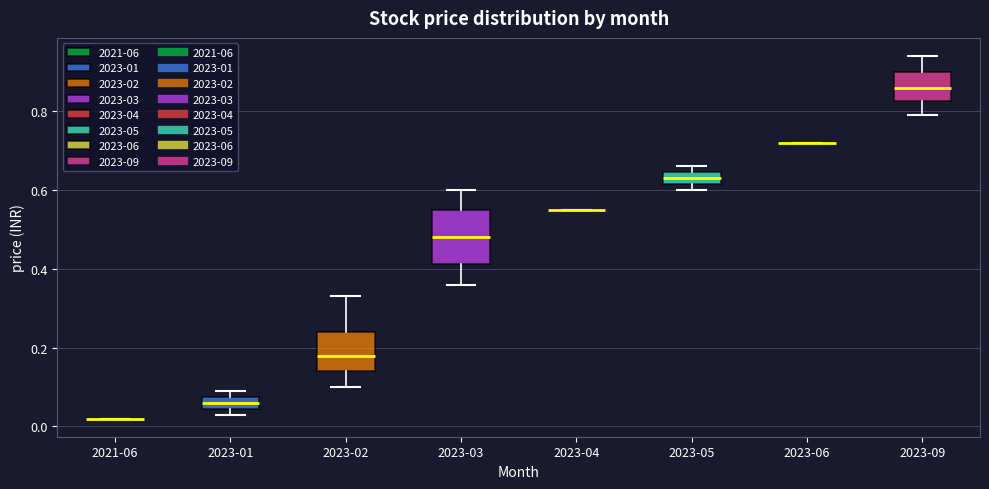

Reading left to right, read every box against the y-axis: the position of its median line, the range the box covers, and the ends of its whiskers. The values are not printed on the chart, so give them approximately, as read against the axis.

2021-06: box collapsed to a line at 0.02, whiskers 0.02 to 0.02
2023-01: median 0.06, box 0.04 to 0.08, whiskers 0.04 (just below the box's lower edge) to 0.10
2023-02: median 0.18, box 0.14 to 0.24, whiskers 0.10 to 0.34
2023-03: median 0.48, box 0.42 to 0.56, whiskers 0.36 to 0.60
2023-04: box collapsed to a line at 0.56, whiskers 0.56 to 0.56
2023-05: median 0.64 (inside the box), box 0.62 to 0.64, whiskers 0.60 to 0.66
2023-06: box collapsed to a line at 0.72, whiskers 0.72 to 0.72
2023-09: median 0.86, box 0.82 to 0.90, whiskers 0.80 to 0.94